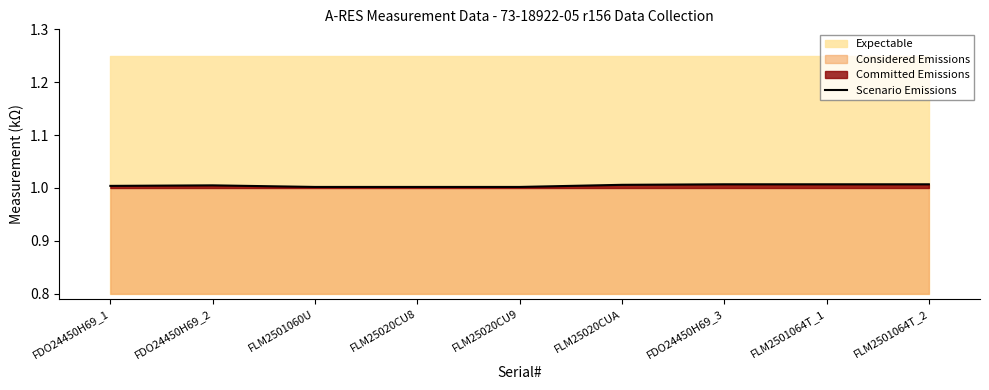

What is the smallest value displayed?

1.0